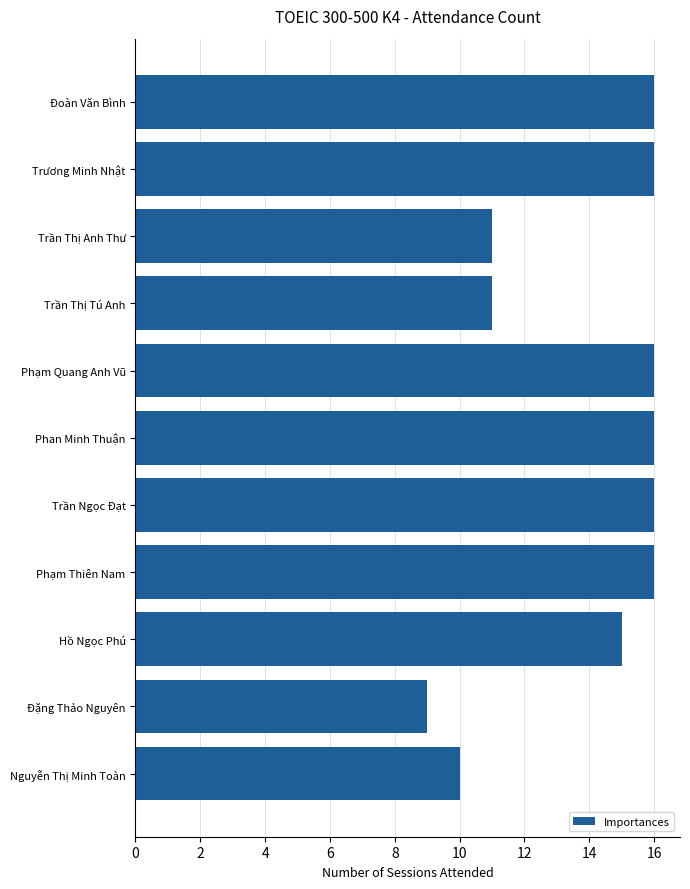

What is the label of the 10th bar from the bottom?

Trương Minh Nhật